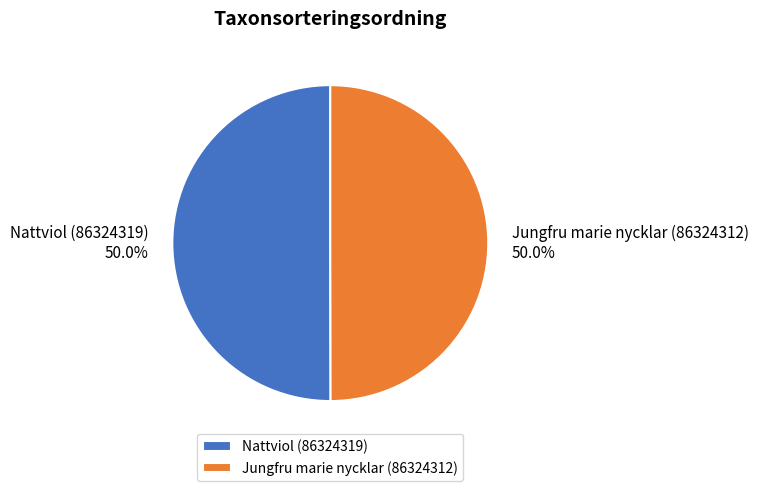

True or false: Nattviol (86324319) accounts for 50% of the total.

True